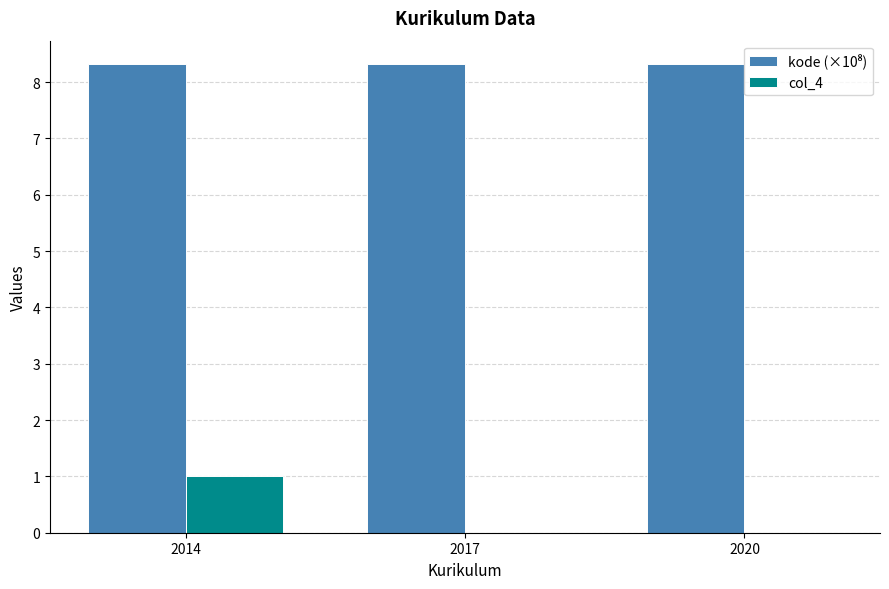

What is the sum of all col_4 values?

1.0